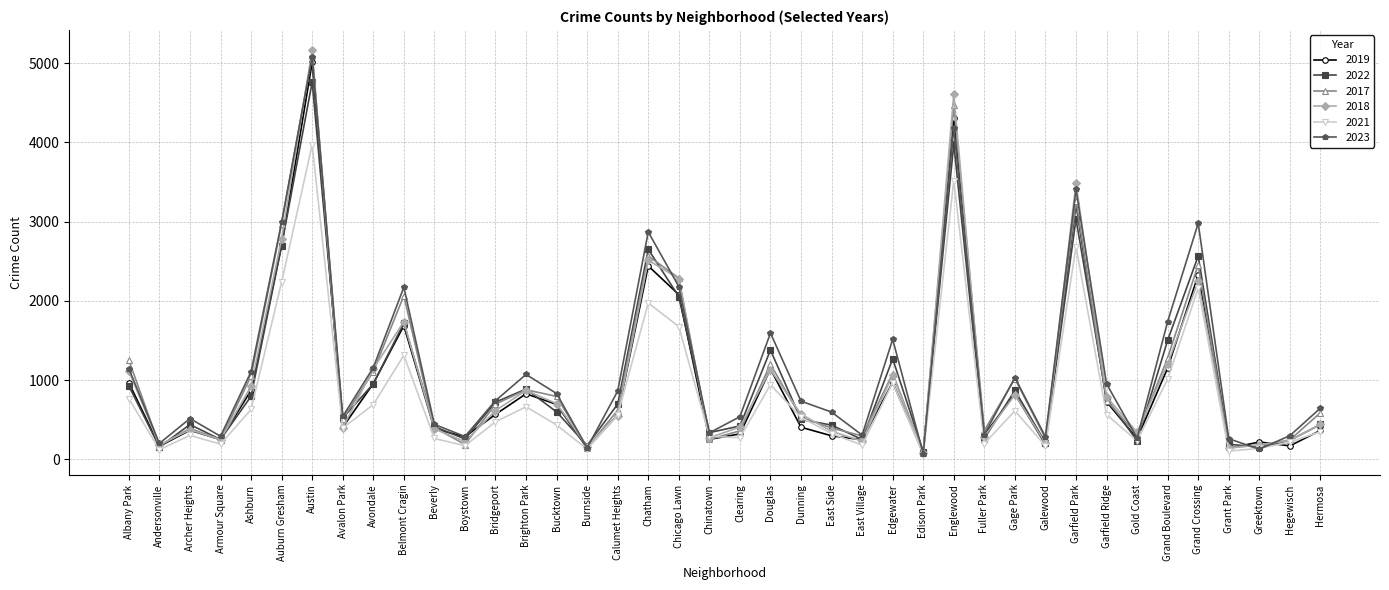

Is it true that 2017 equals 403 at Beverly?

True